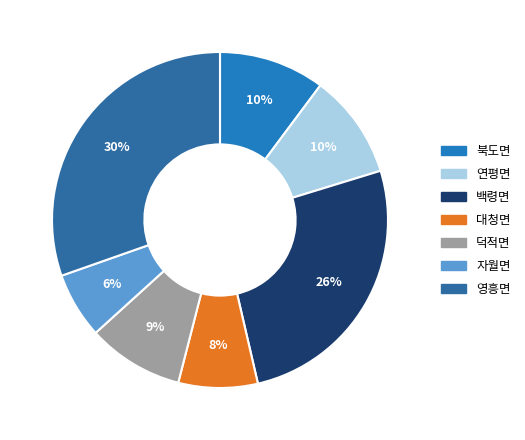

Which category has the smallest portion of the pie?

자월면